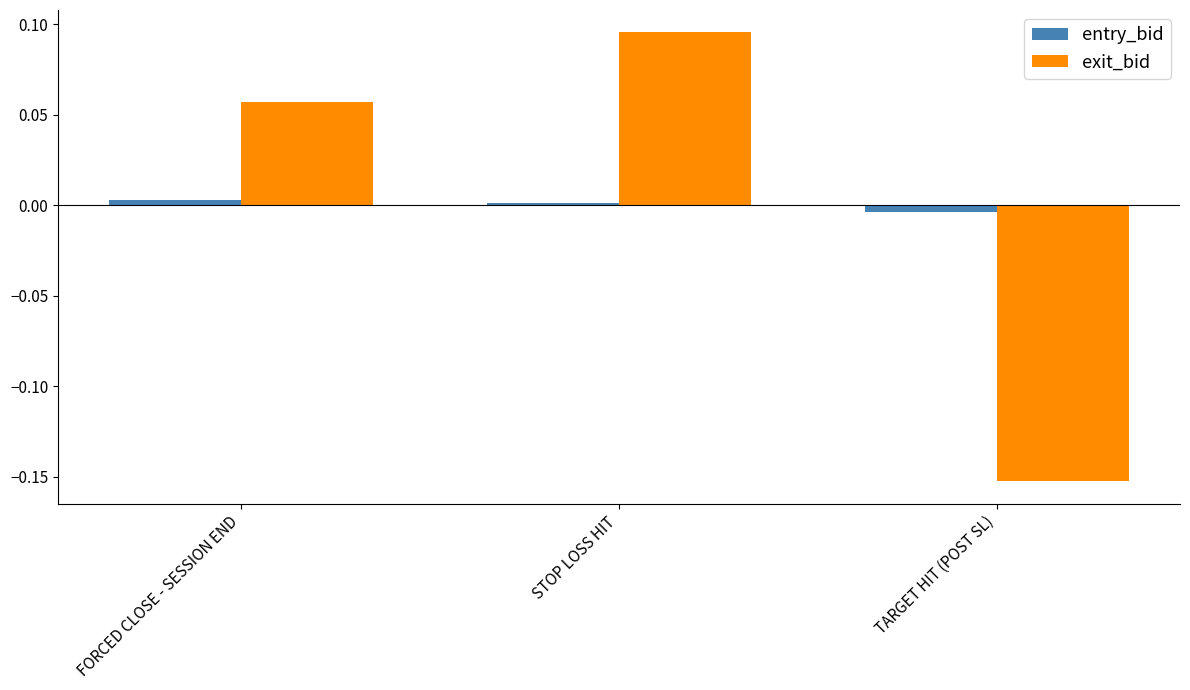

At which label is exit_bid closest to 0?

FORCED CLOSE - SESSION END